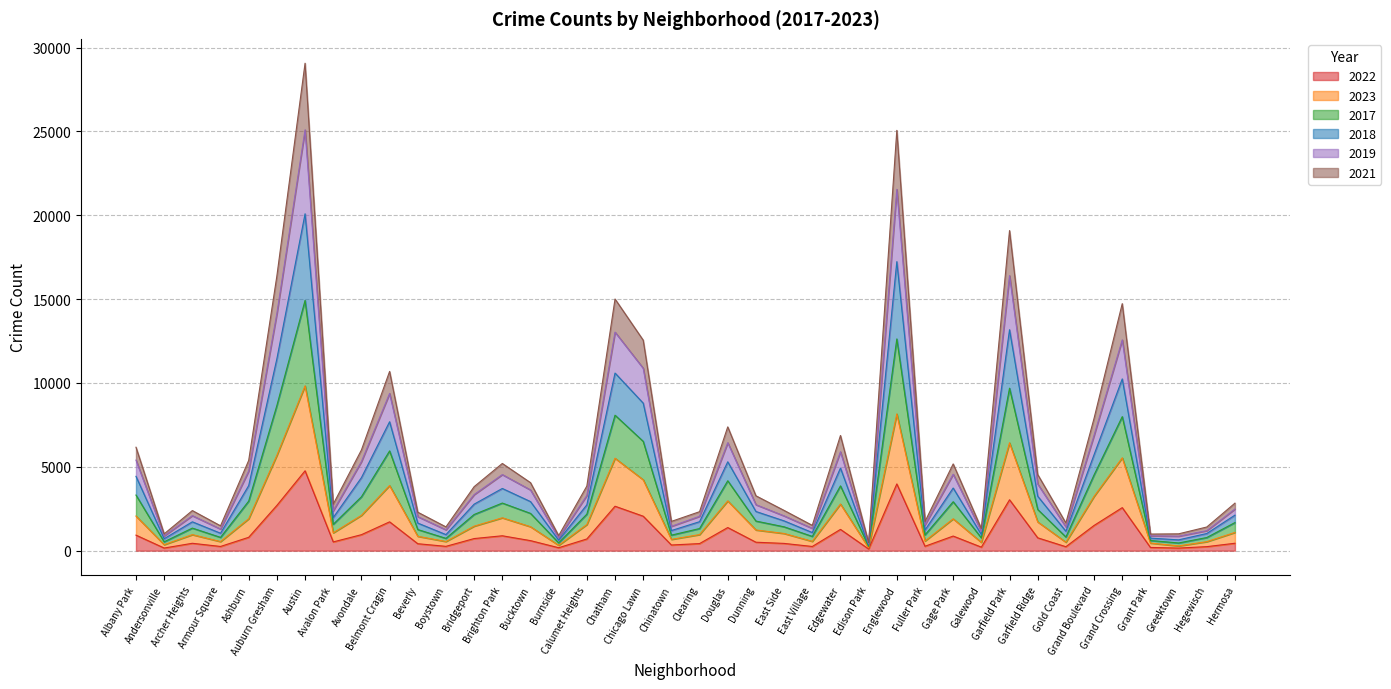

Does the chart have visible grid lines?

Yes